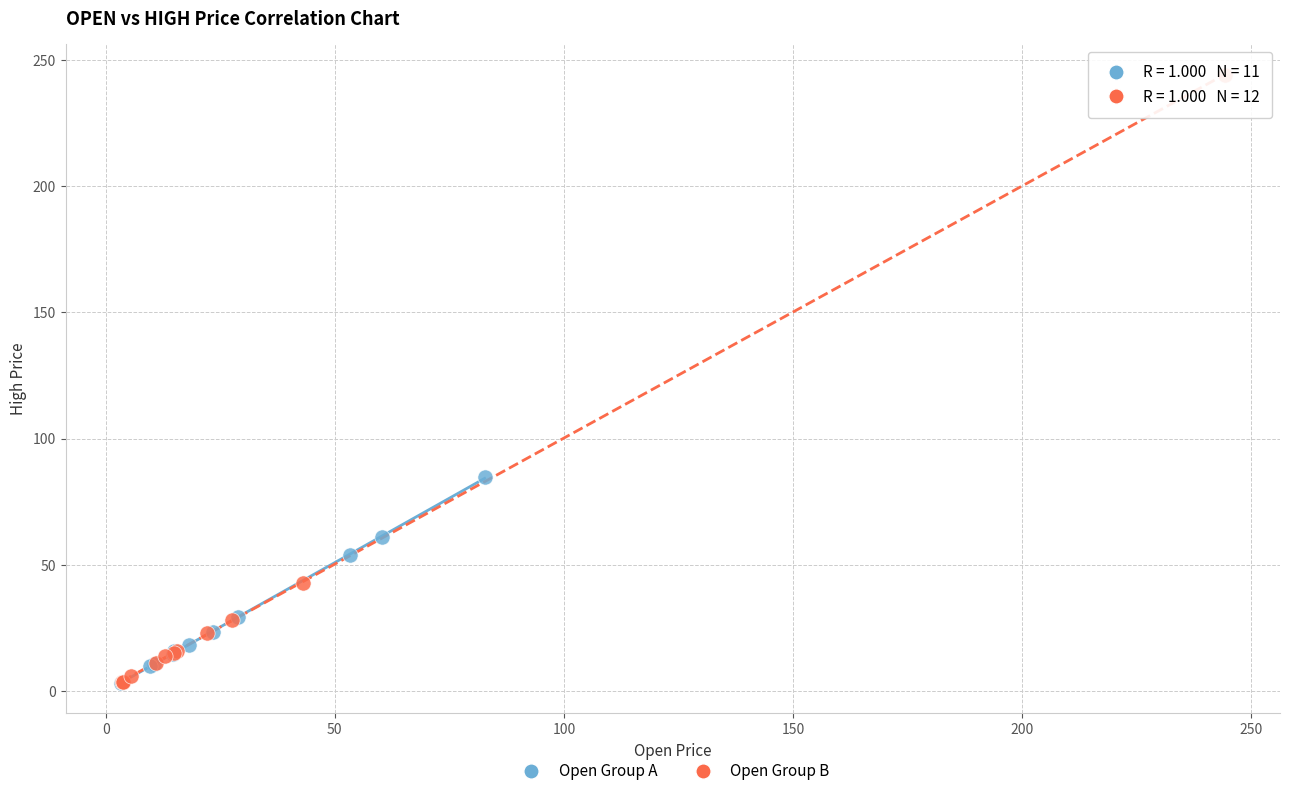

Which series contains the highest Y value?

Open Group B